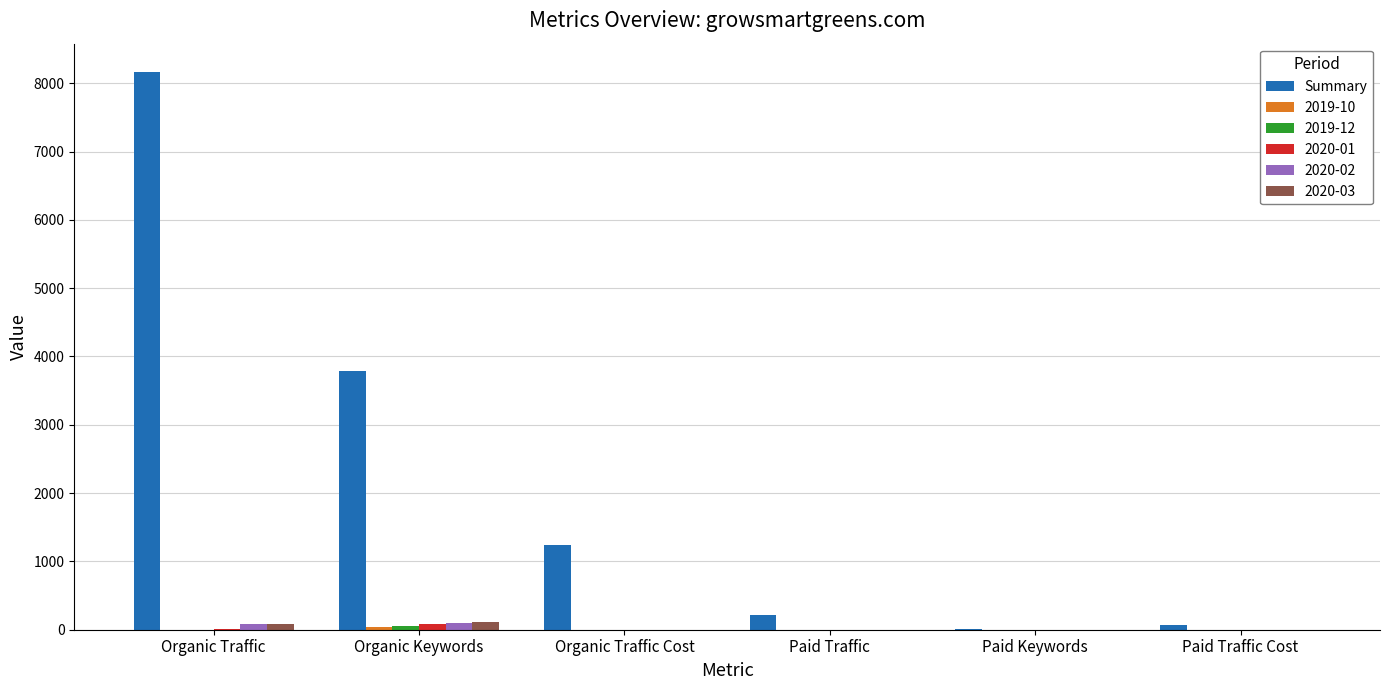

Which label corresponds to the largest value in the chart?

Organic Traffic